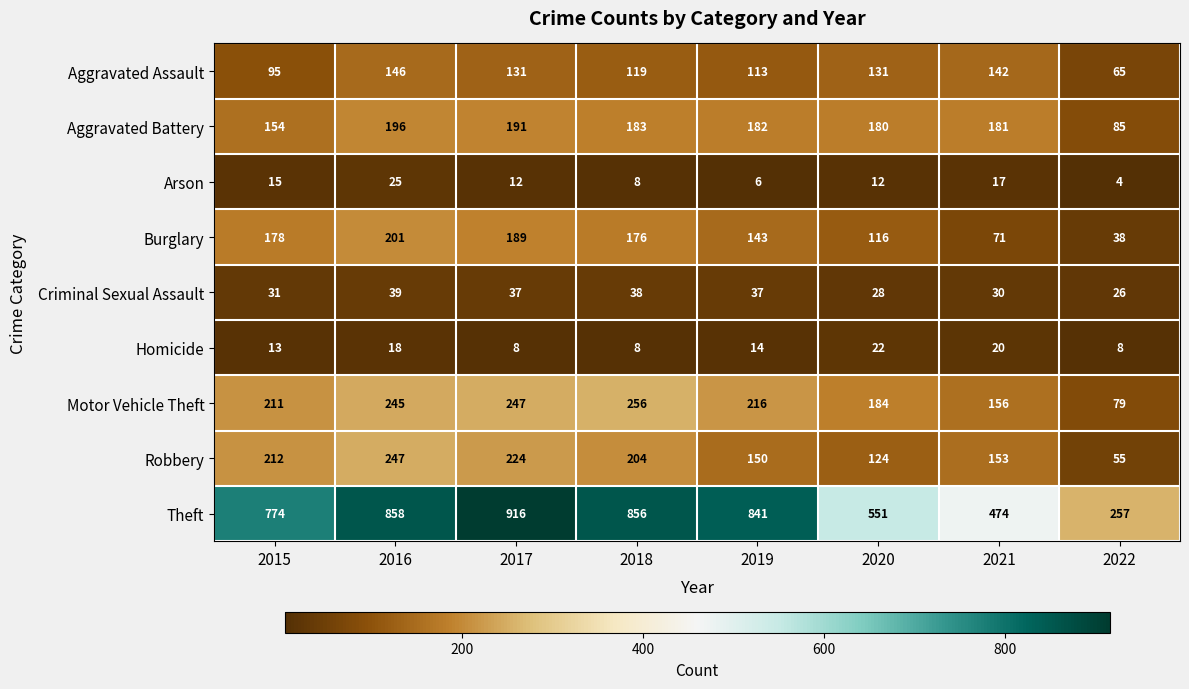

What is the greatest value displayed?

916